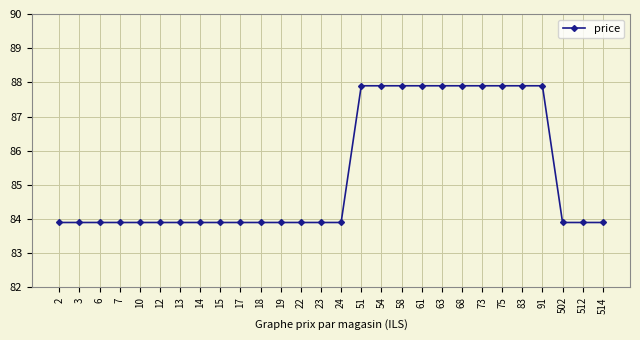

Count the values in the range 83 to 87.

18